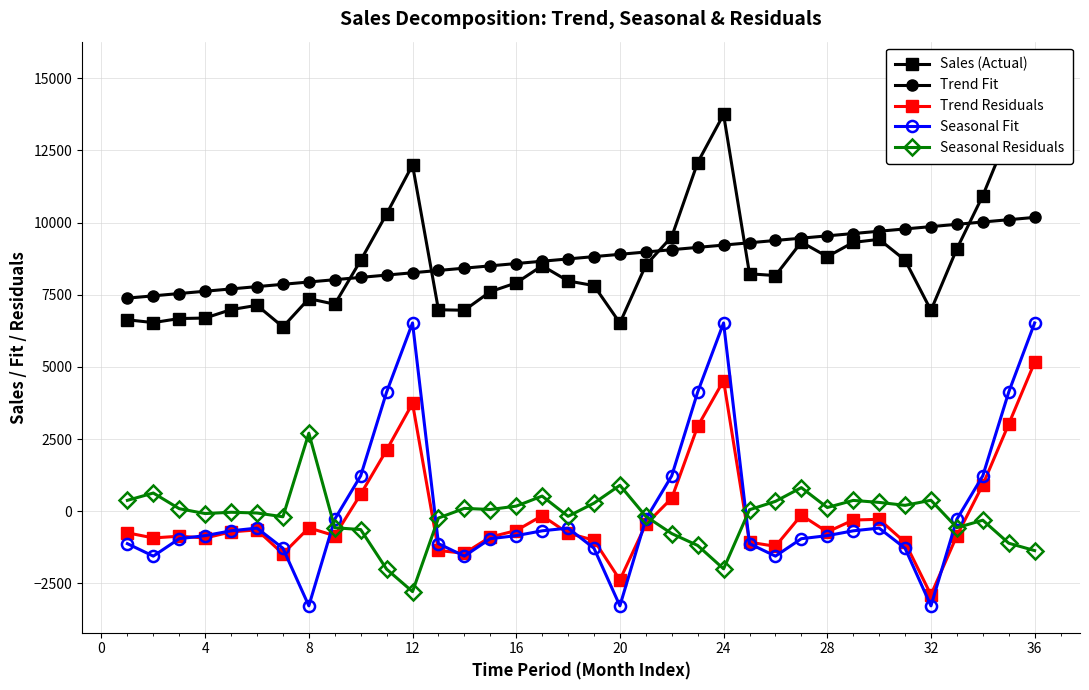

What is the lowest value of the Seasonal Fit series?

-3278.7